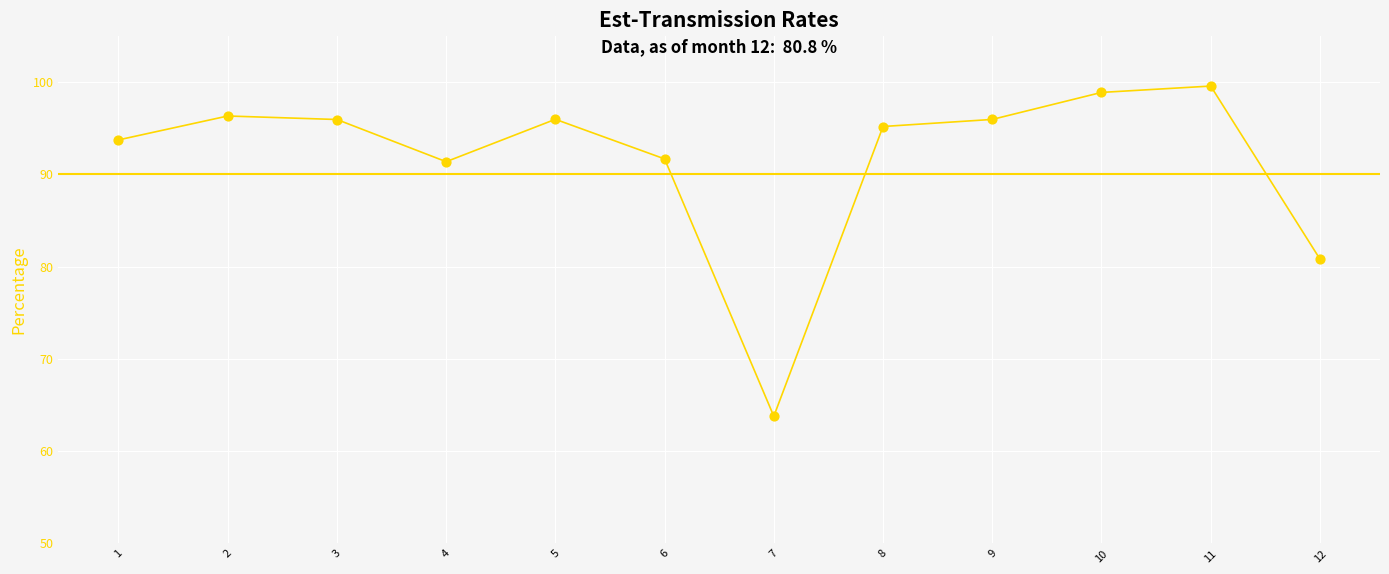

What is the change in value from 2 to 9?

-0.4